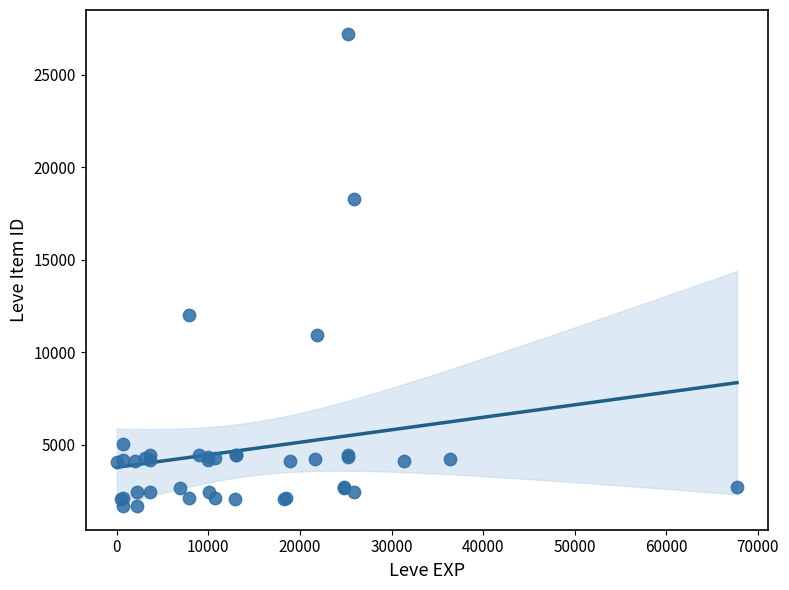

What Y value in the scatter plot is closest to 14448?

12018